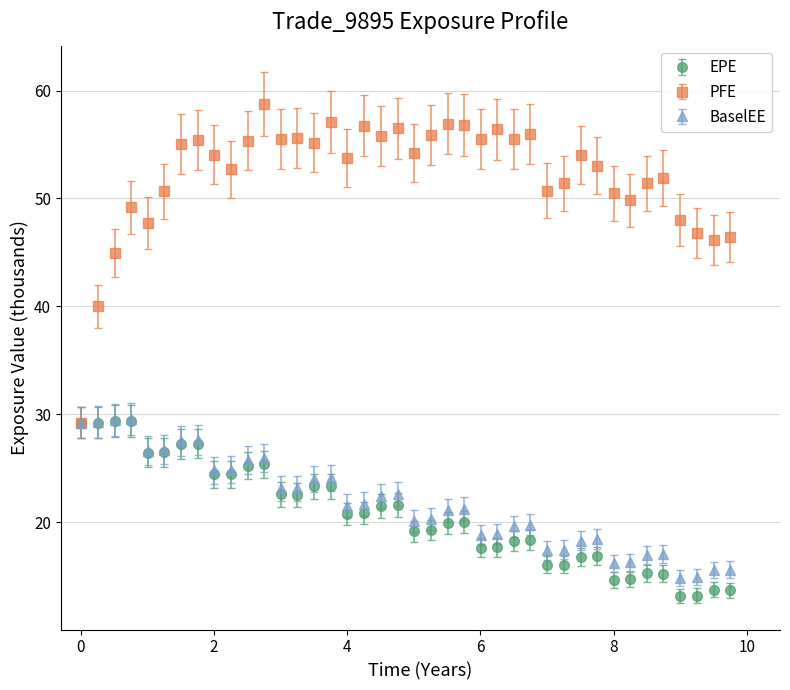

Which series has the largest range (max minus min)?

PFE